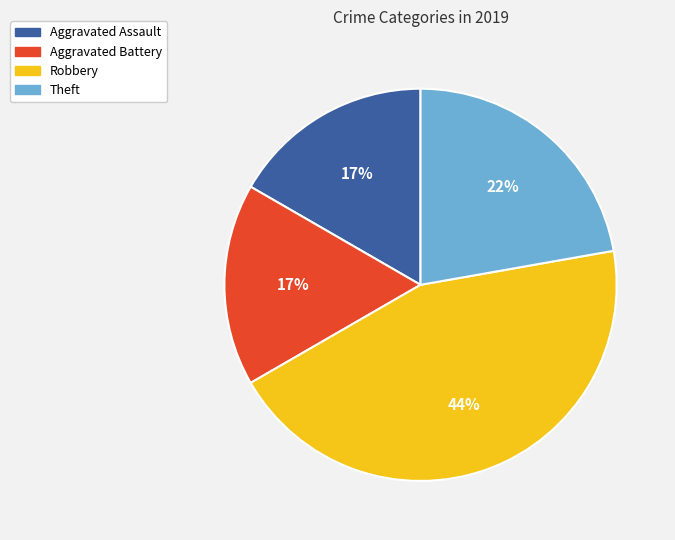

What percentage is the Aggravated Assault slice, to the nearest percent?

17%